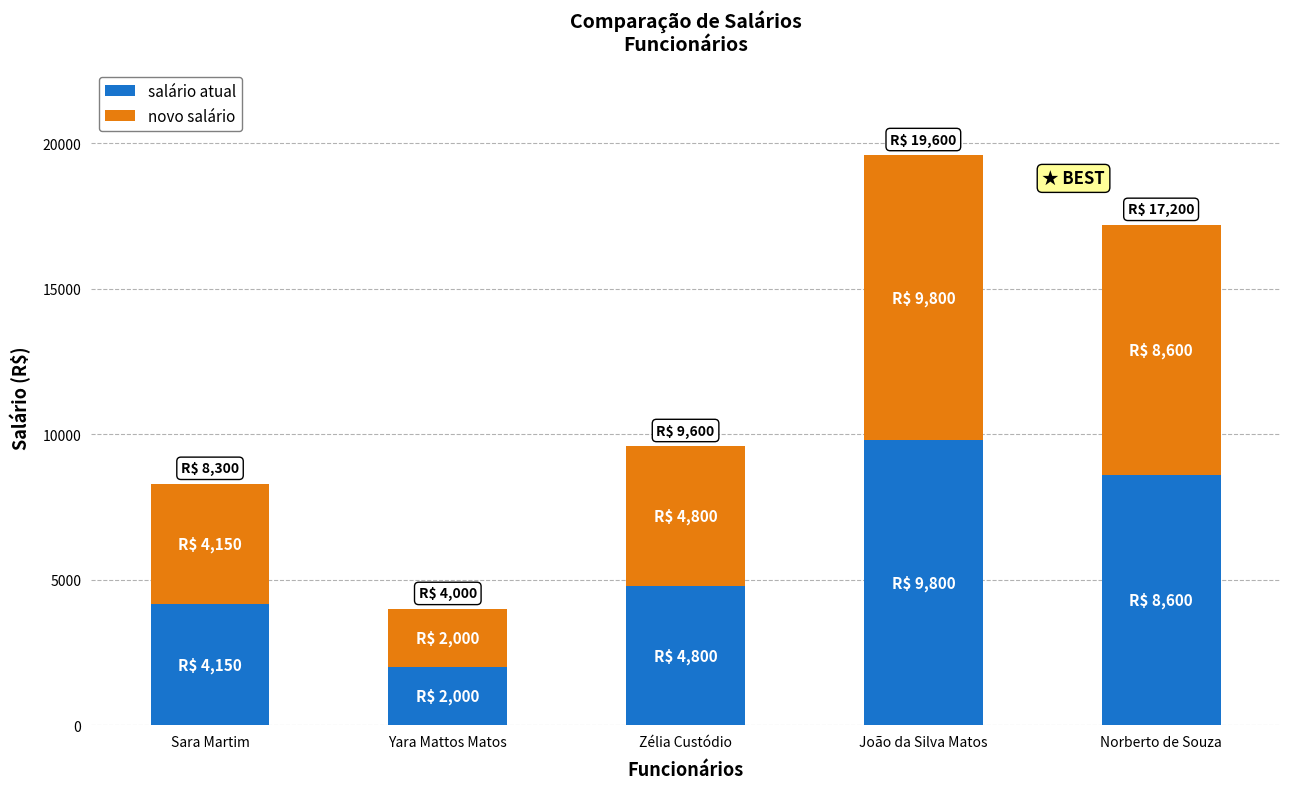

How many series are shown in this chart?

2